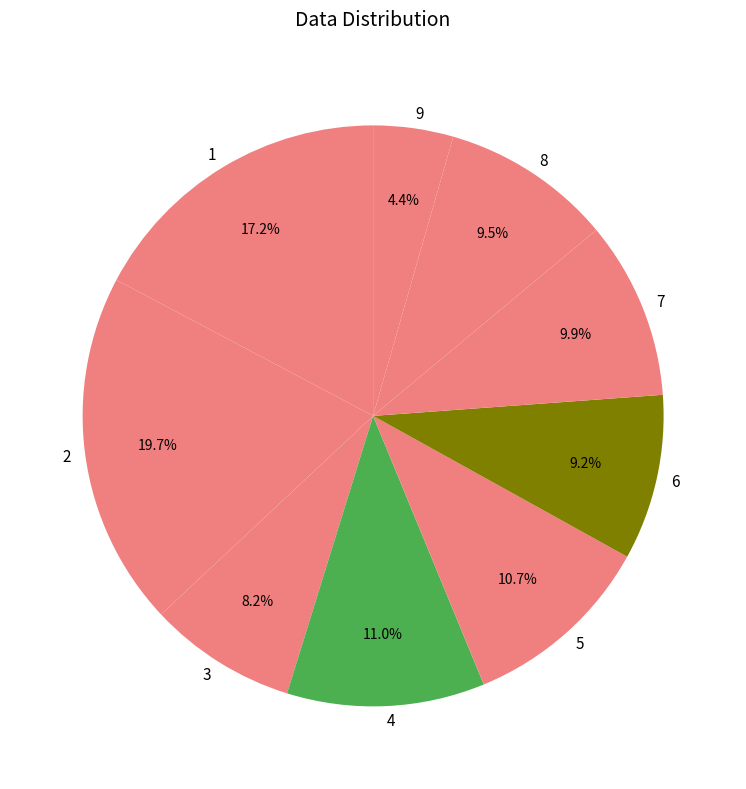

To the nearest percent, what is the difference between the 8 and 4 slice percentages?

2%